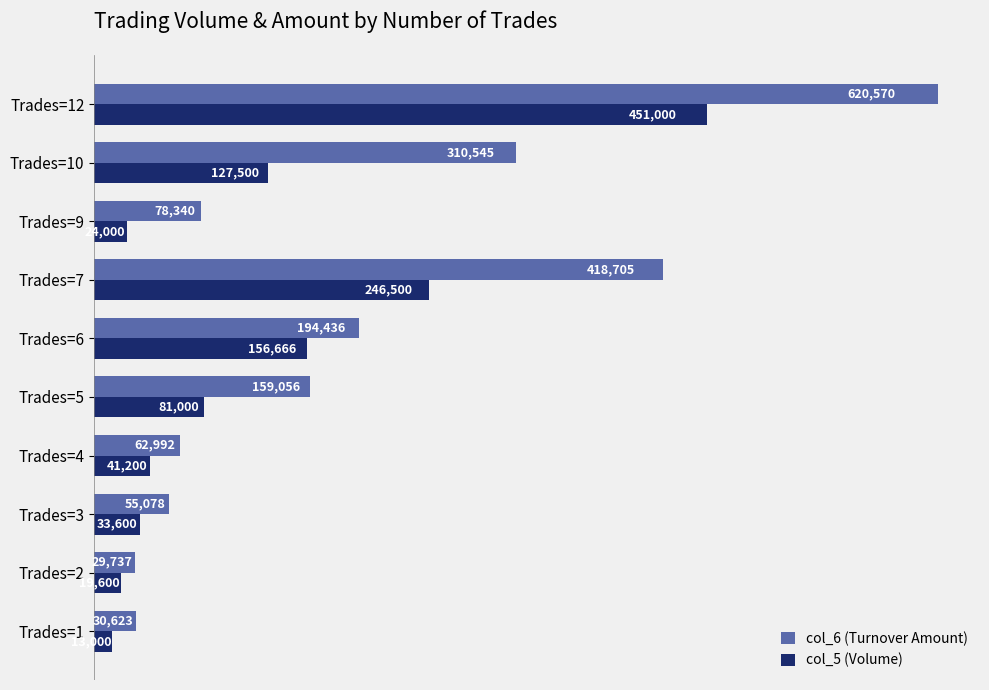

At which category is the sum across all series the highest?

Trades=12